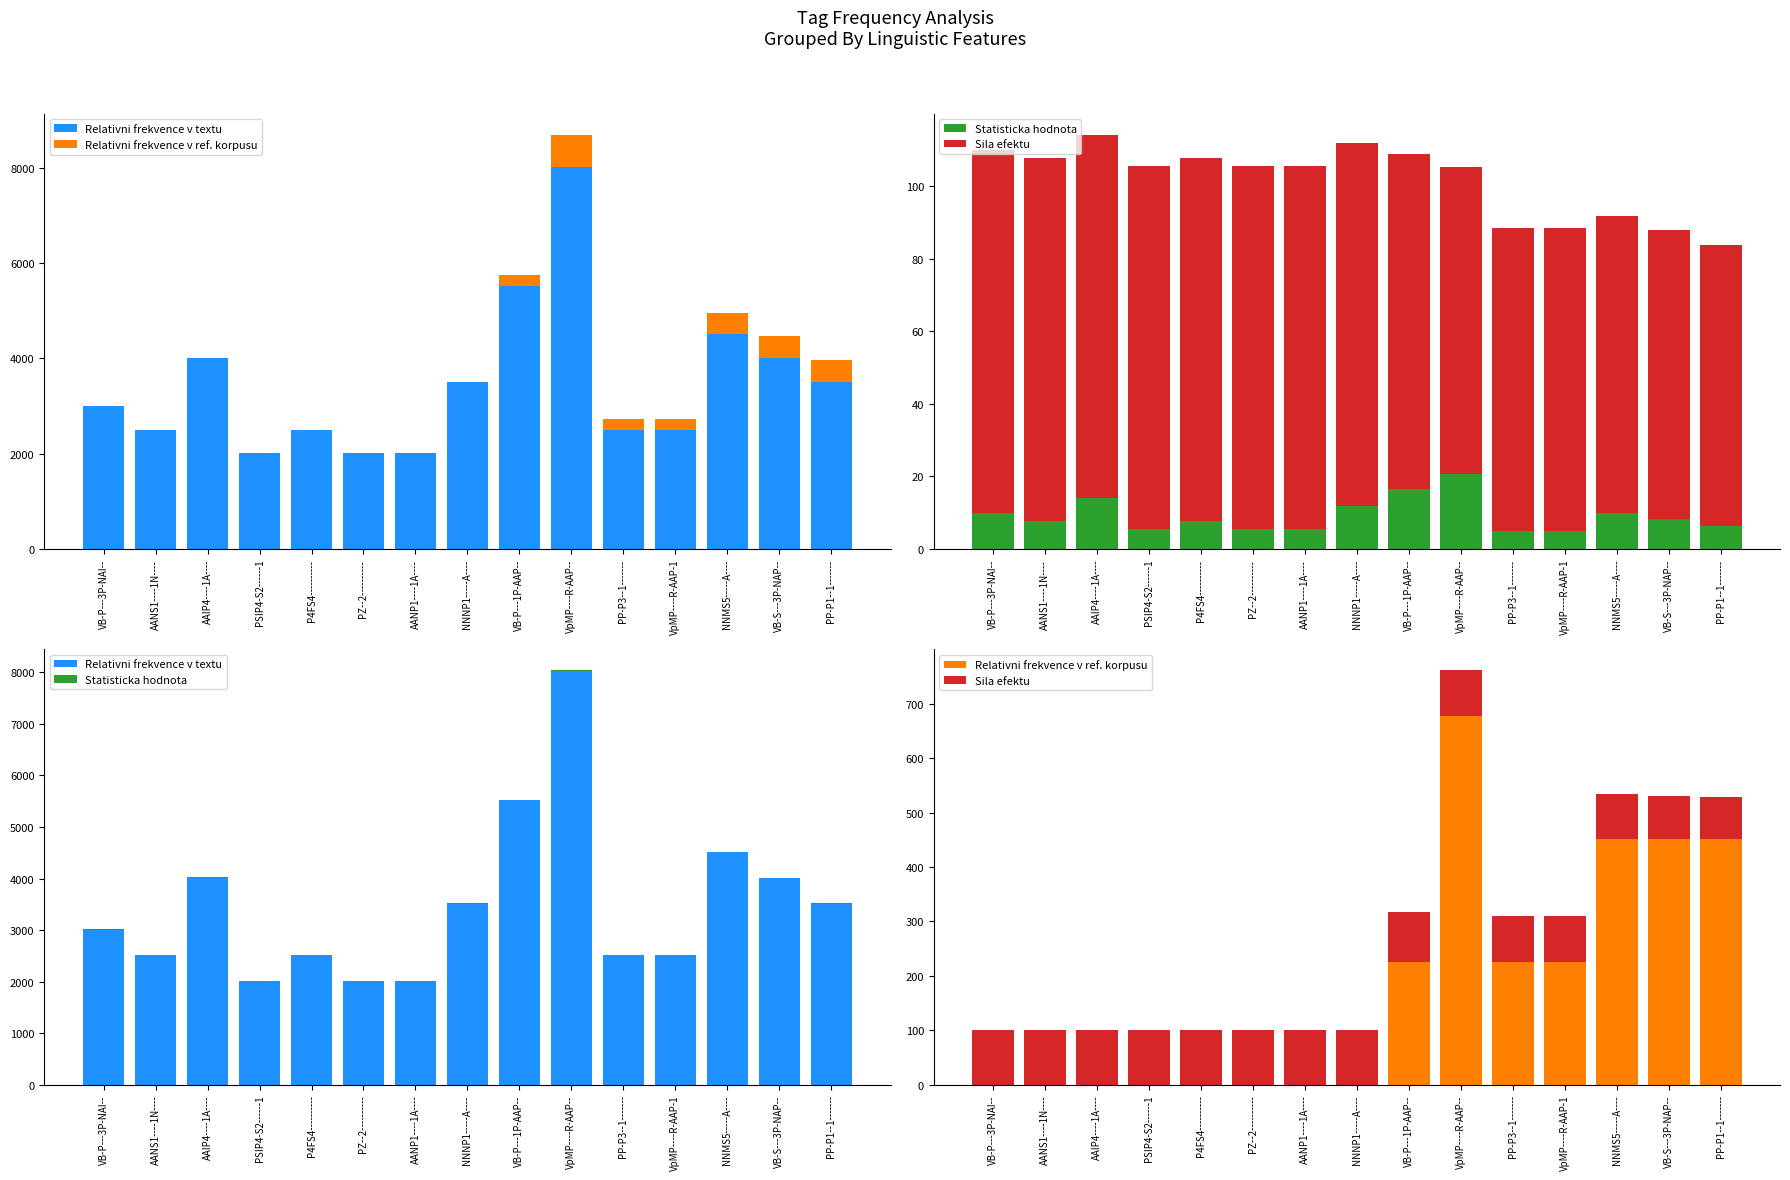

Rank the series by their maximum value, from lowest to highest.

Statisticka hodnota, Sila efektu, Relativni frekvence v ref. korpusu, Relativni frekvence v textu